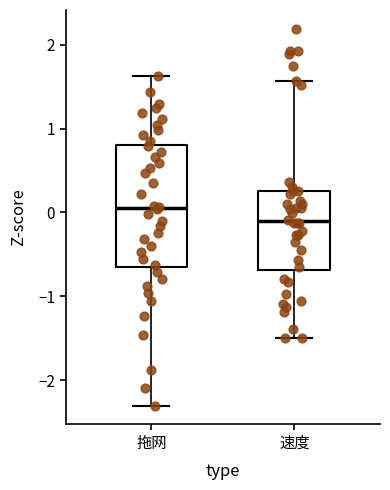

Comparing the boxes themselves (not the whiskers), which one is the tallest?

拖网